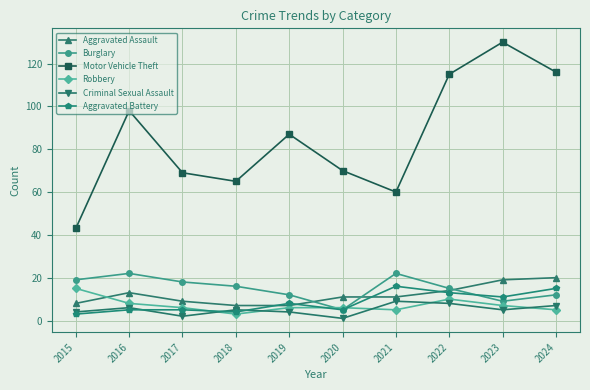

Which series has the widest spread of values?

Motor Vehicle Theft